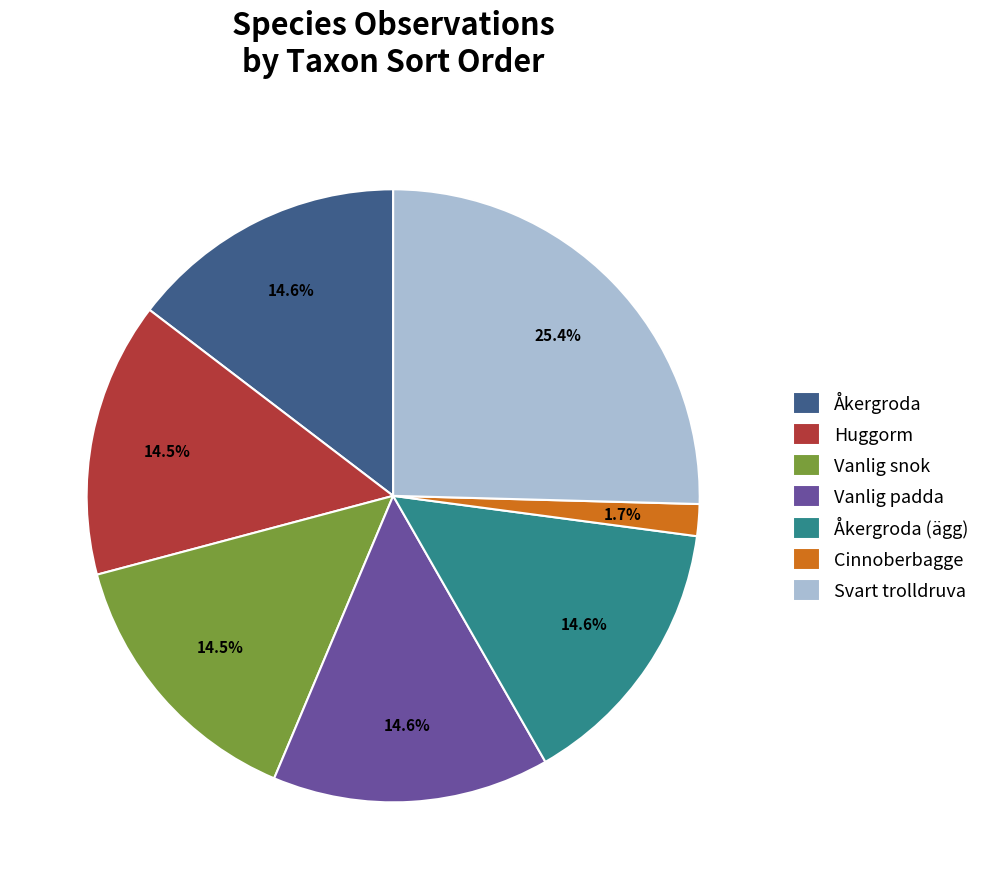

Is there a majority slice in this chart?

No